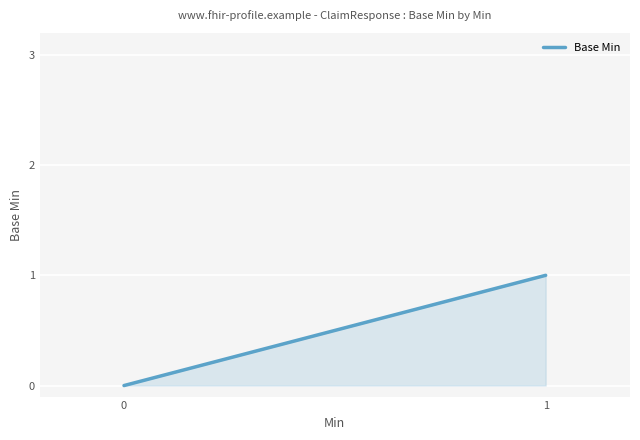

List the labels in order of value, largest first.

1, 0